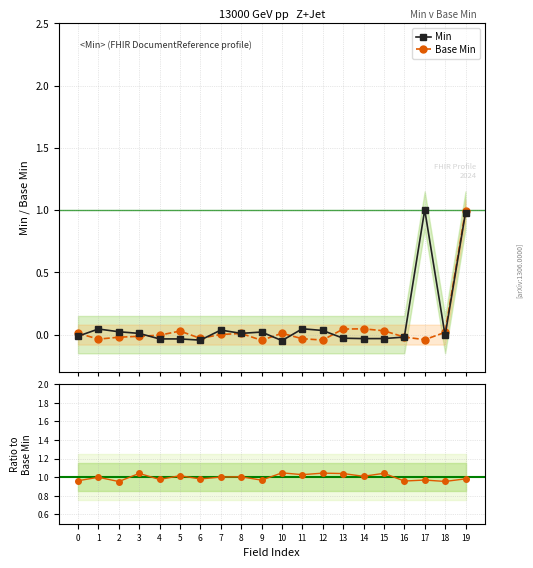

What is the difference between the second highest and second lowest values in the Min series?

1.0